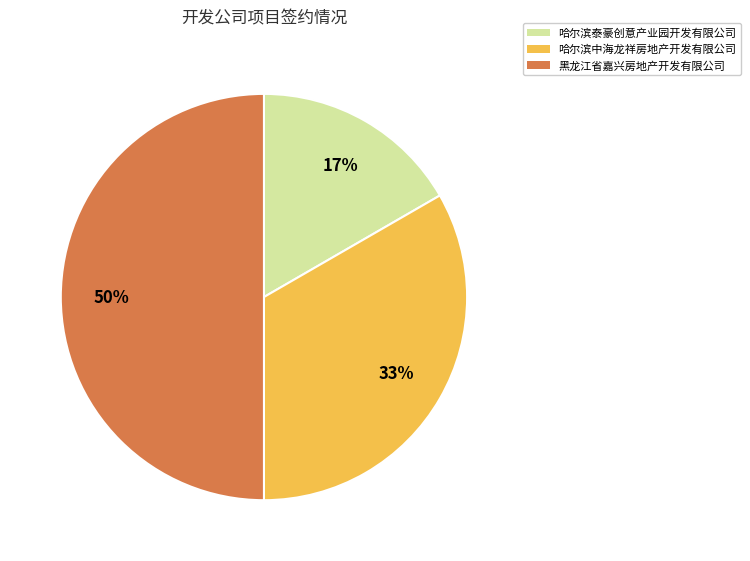

Which category has the smallest portion of the pie?

哈尔滨泰豪创意产业园开发有限公司